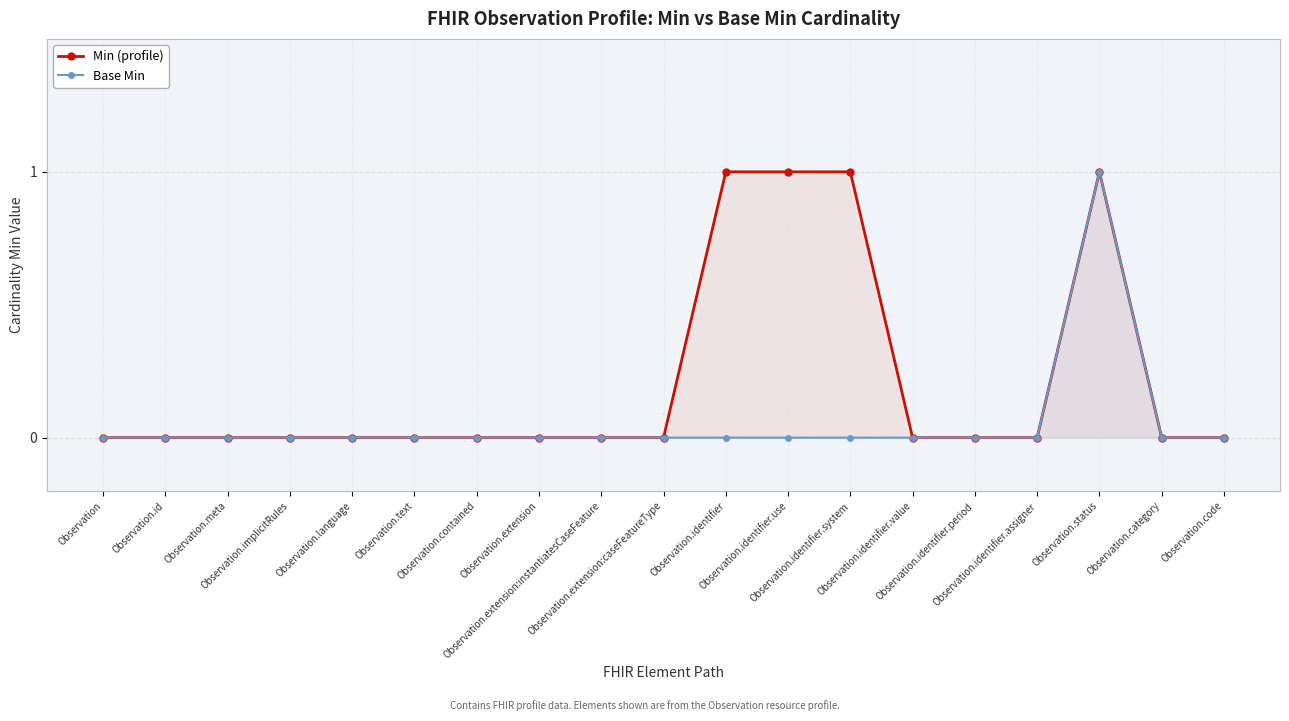

What is the maximum value for Base Min?

1